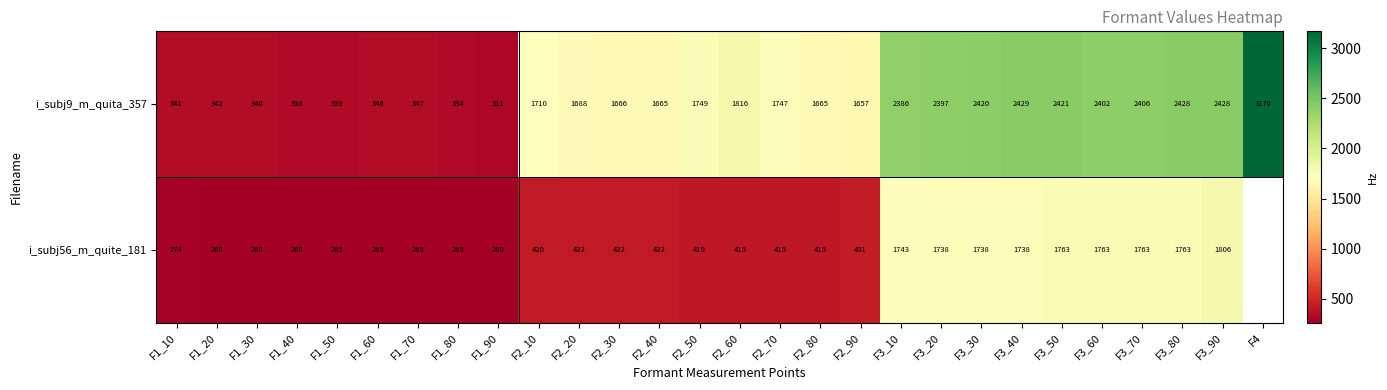

Which category has the lowest value in the i_subj9_m_quita_357 series?

F1_90